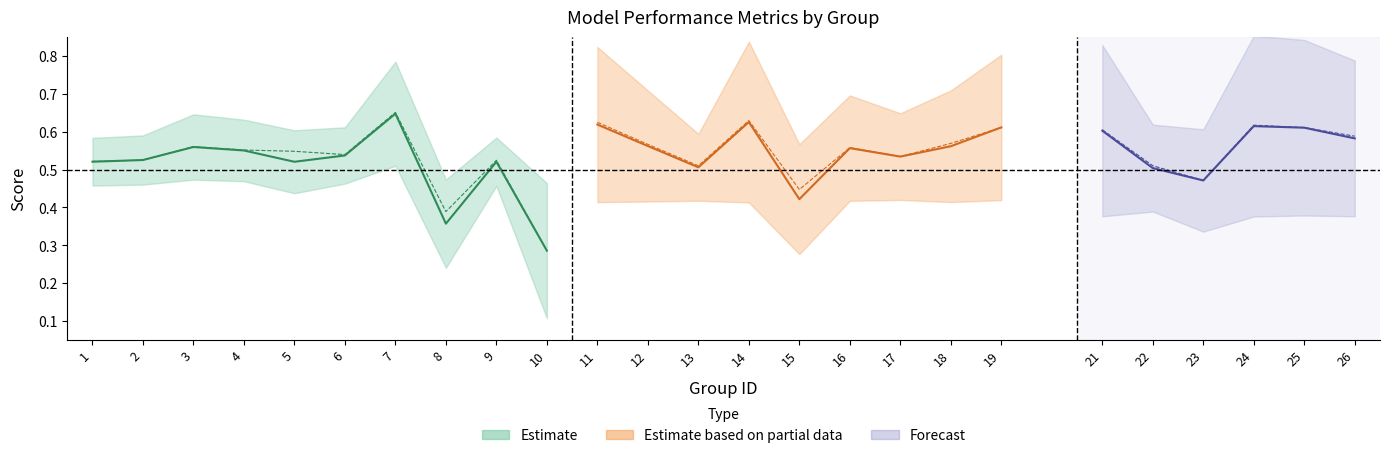

At which category is the sum across all series the highest?

7